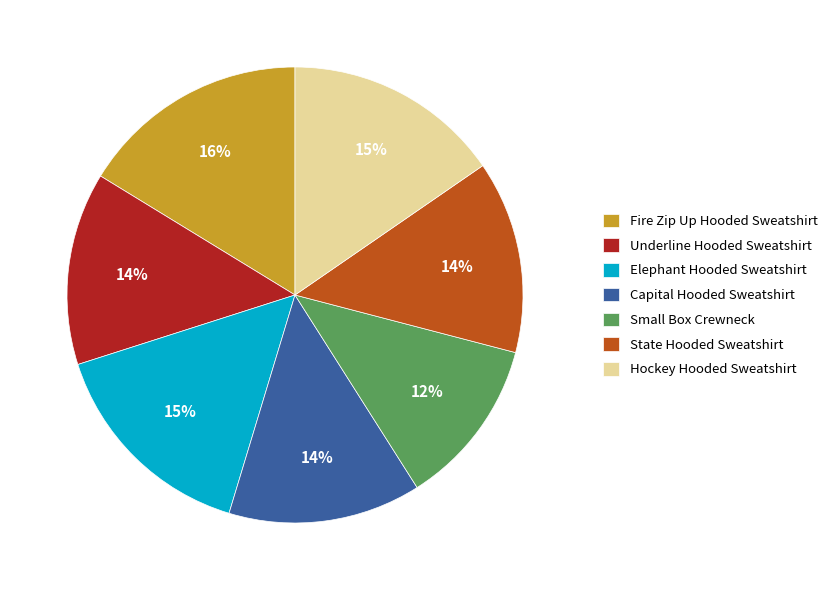

To the nearest percent, what is the average slice percentage?

14%